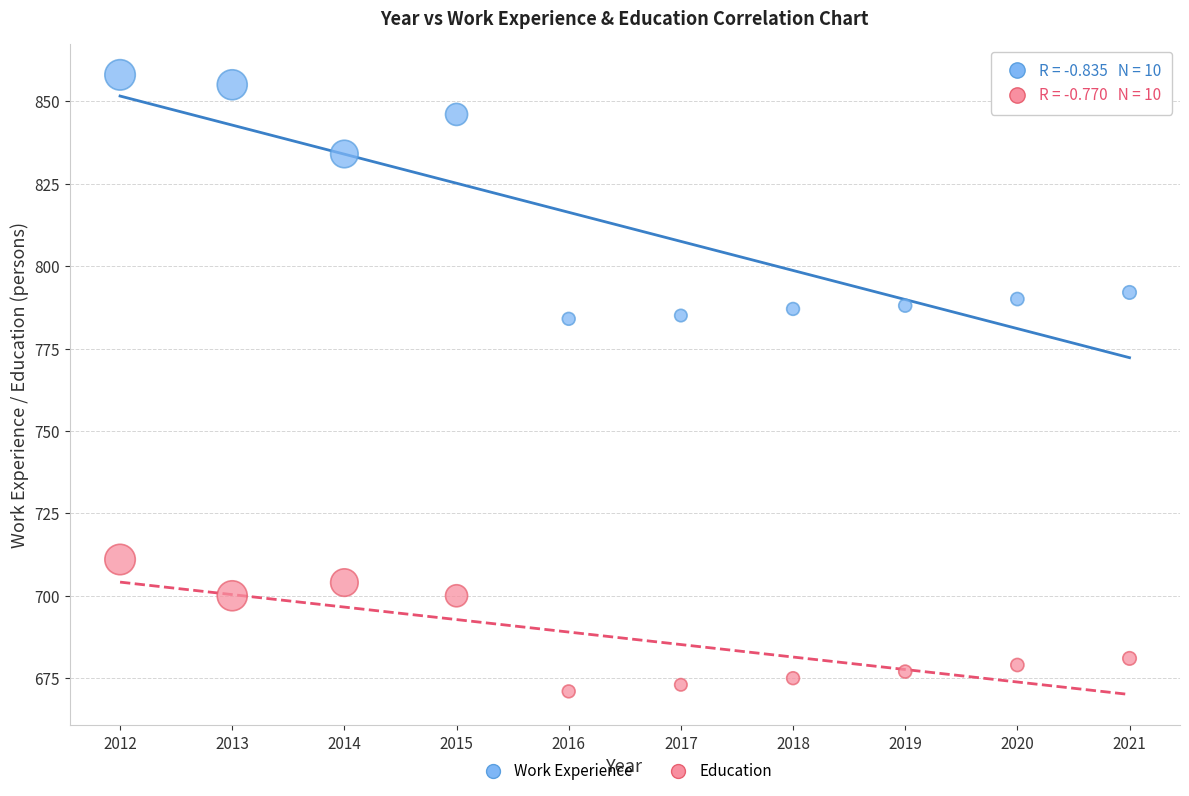

Across all data points, what is the range of X values (max minus min)?

9